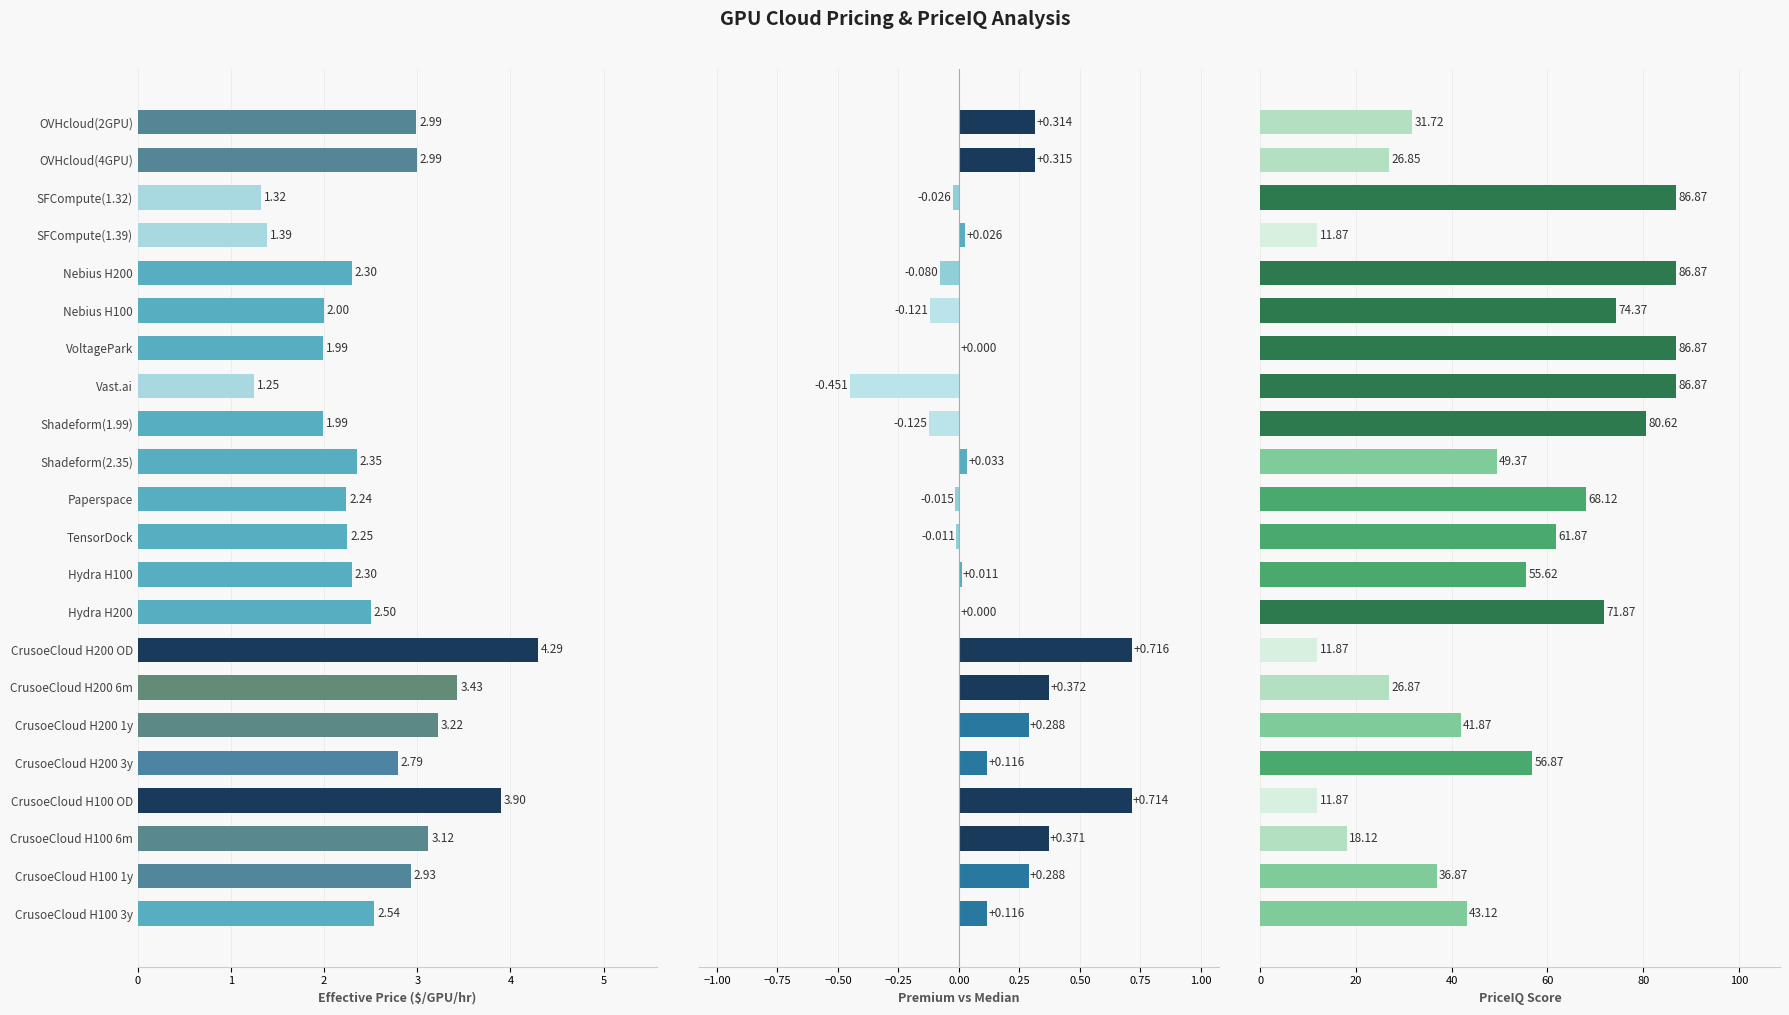

What is the value of the Premium vs Median bar at the 6th from the left?

-0.1